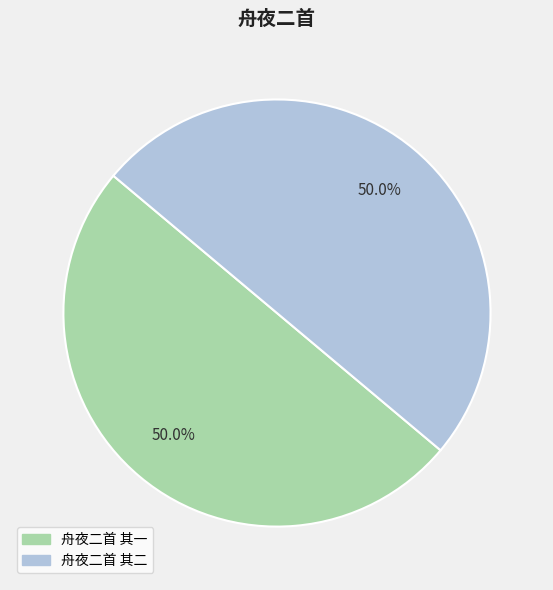

Is it true that 舟夜二首 其二 is 43% of the pie?

False